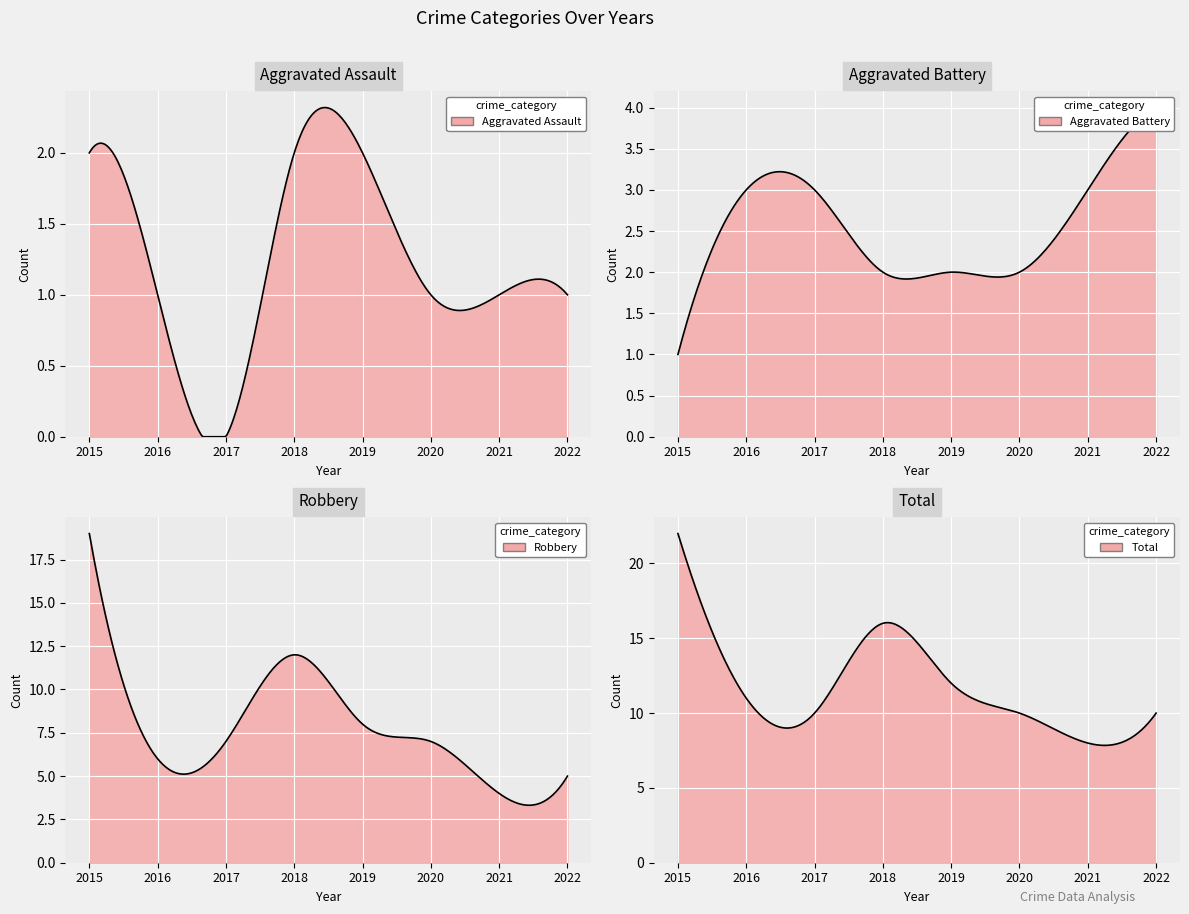

The value of Aggravated Assault at 2020 is 2. True or false?

False